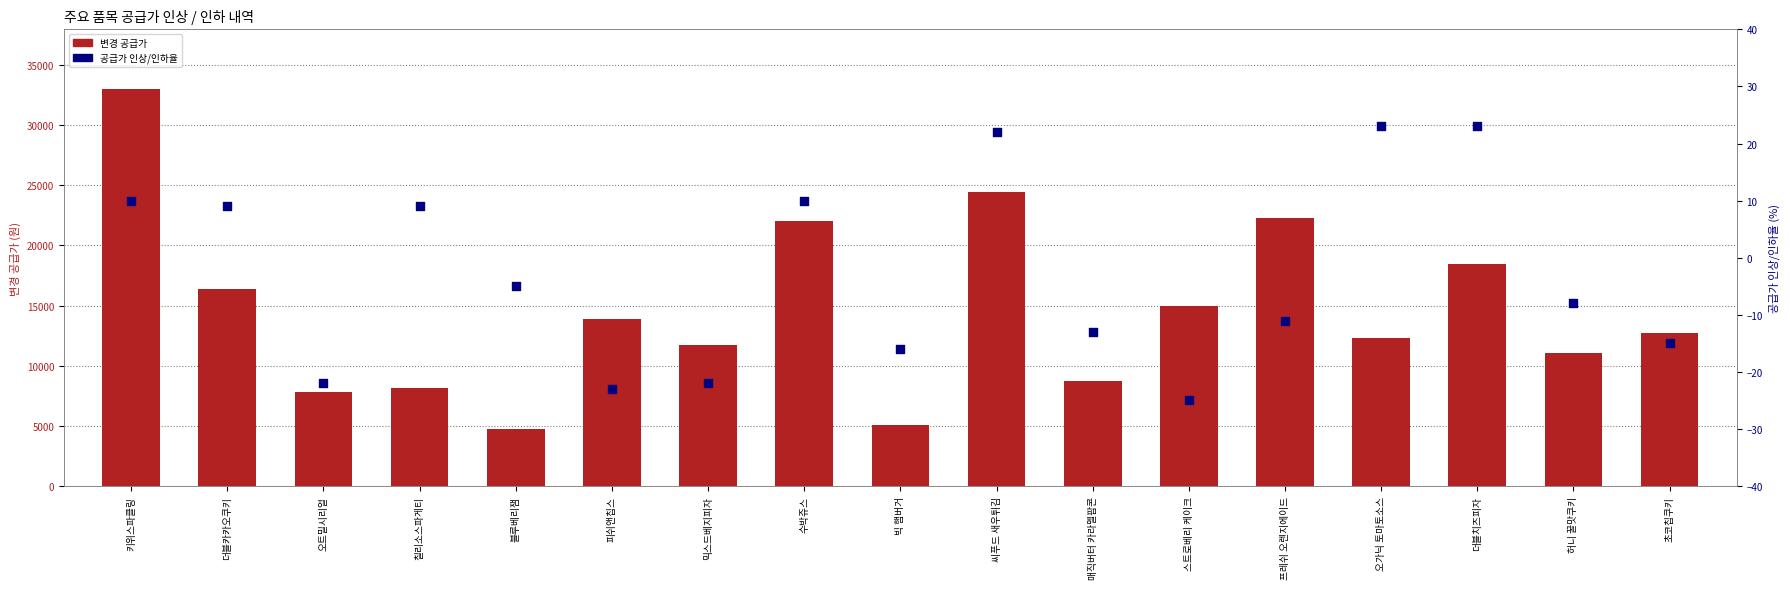

Which series has the largest Y range (max minus min)?

변경 공급가